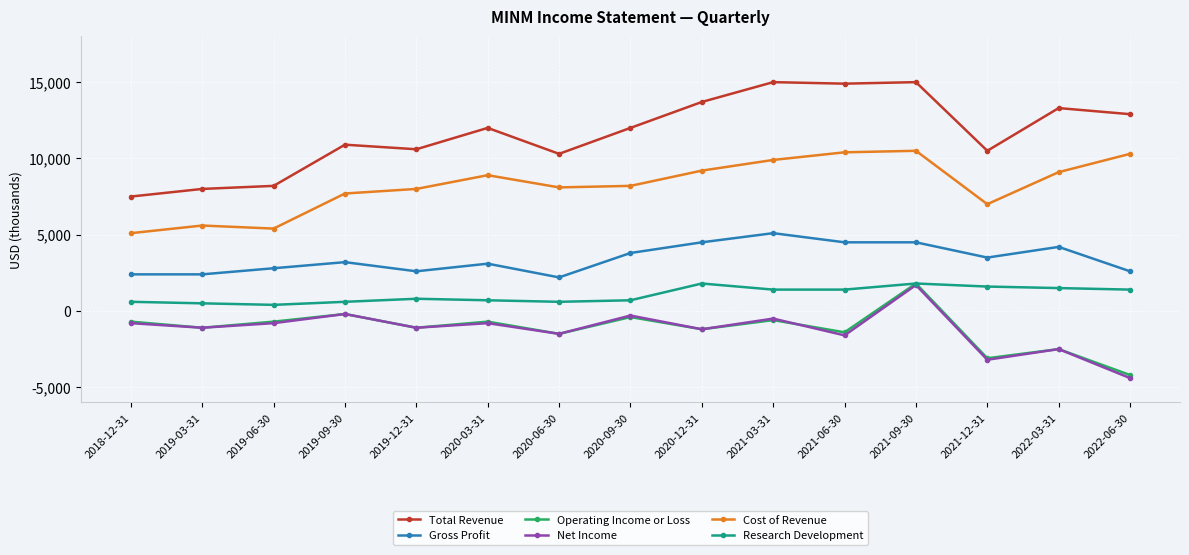

The Cost of Revenue series shows 7249 at 2018-12-31. True or false?

False